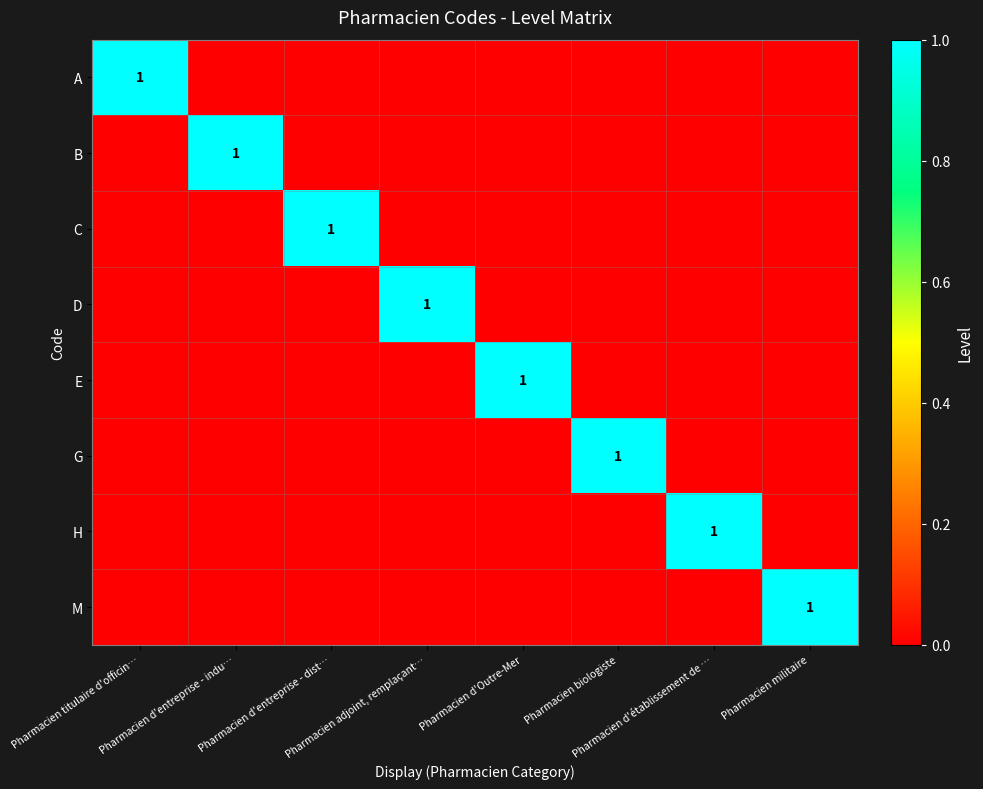

What is the maximum value for G?

1